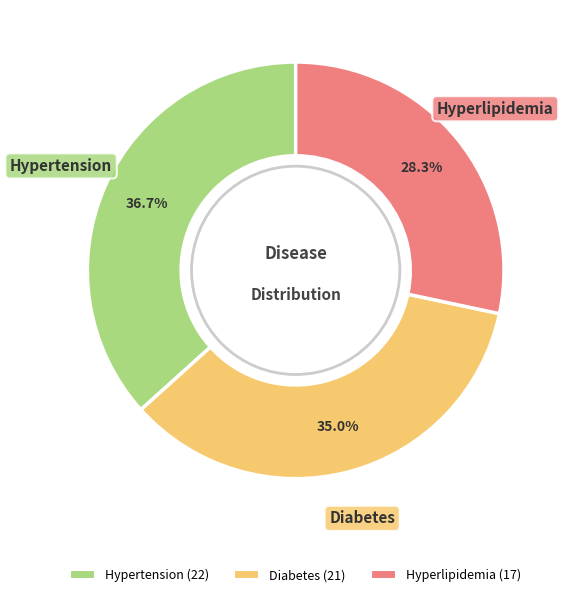

True or false: Diabetes accounts for 47% of the total.

False